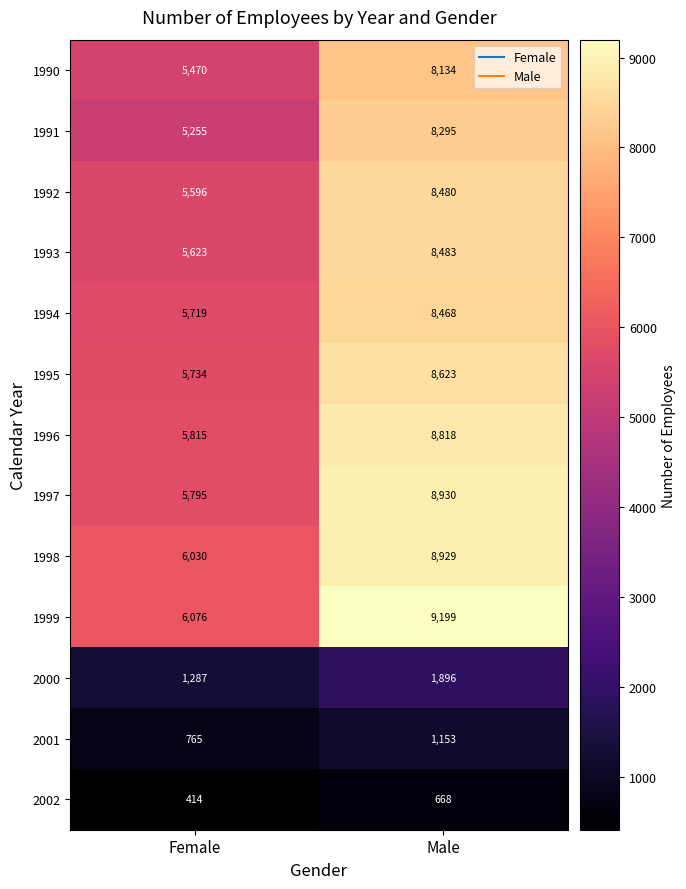

How many series are shown in this chart?

13